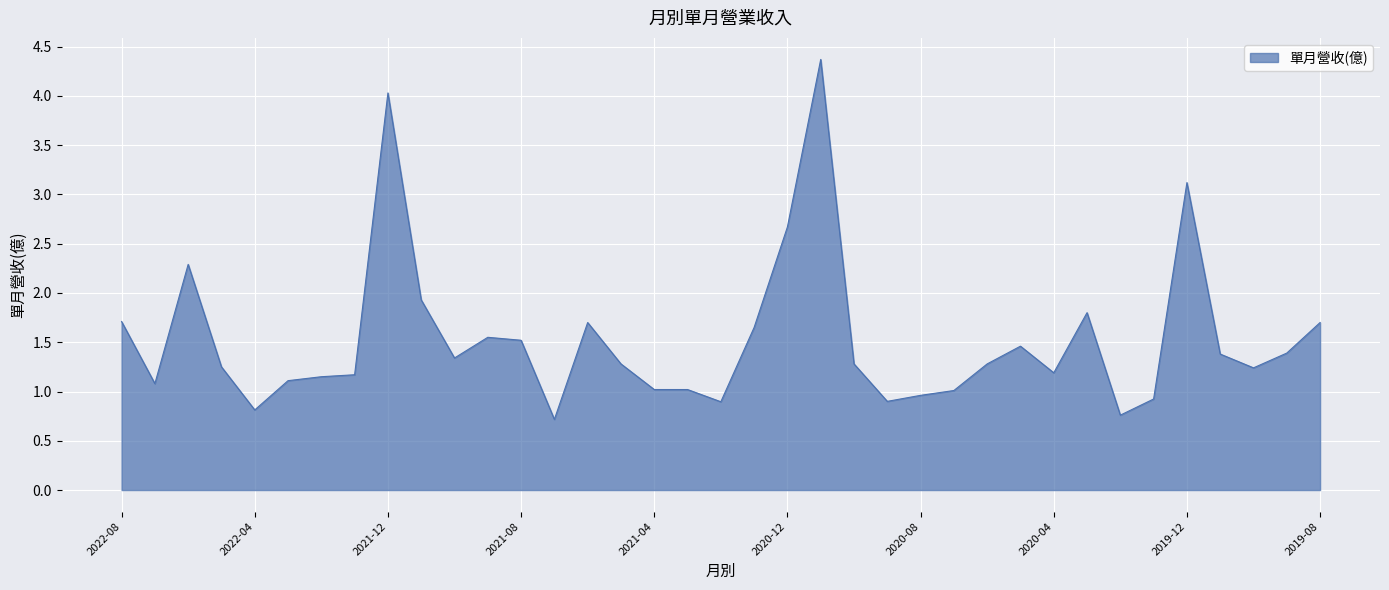

What is the maximum value shown in the chart?

4.4